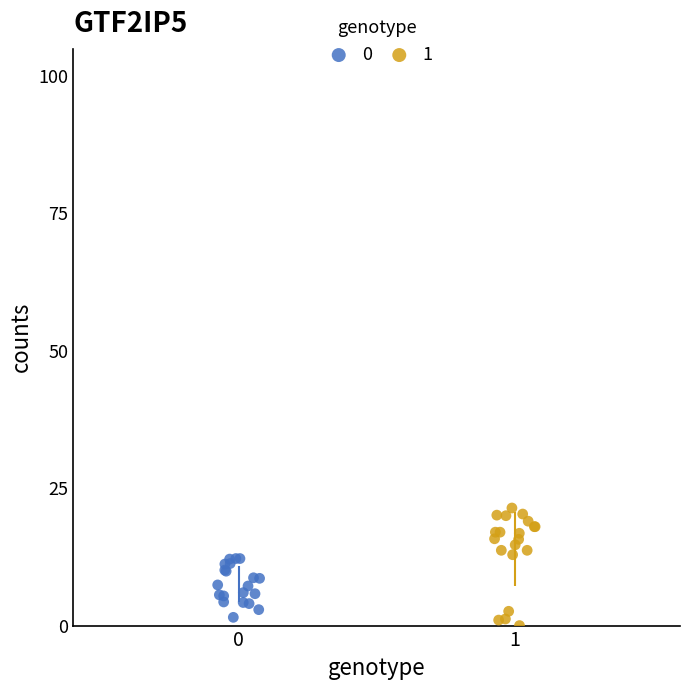

Which series reaches the minimum Y coordinate?

1